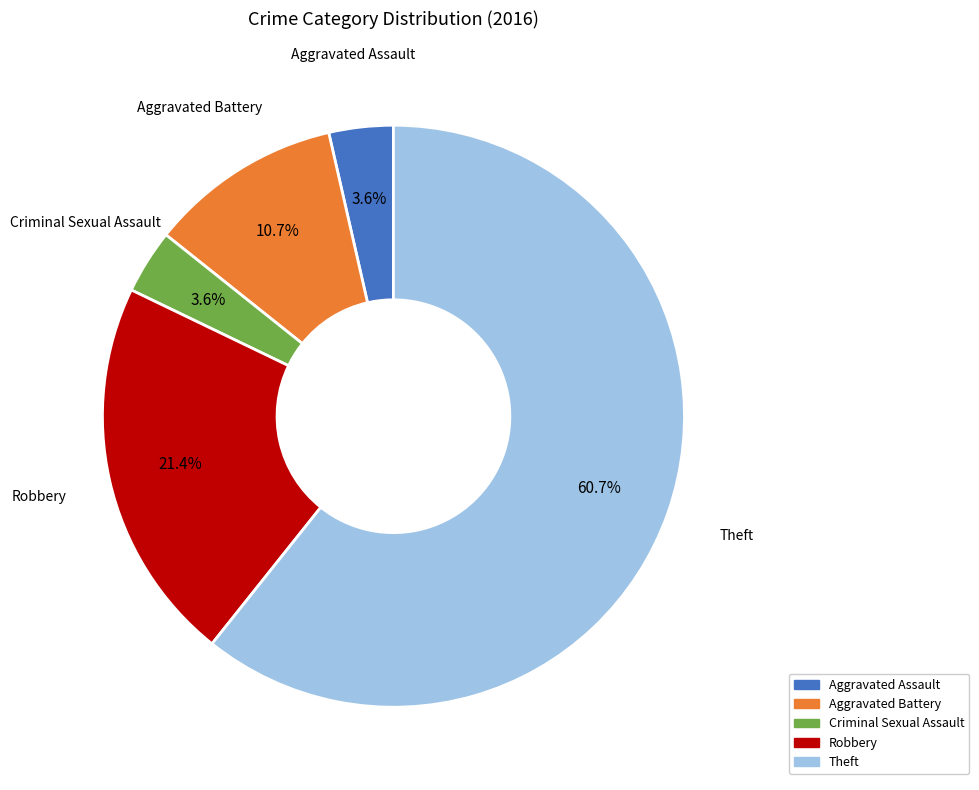

Do Aggravated Battery and Robbery together represent more than half of the pie?

No